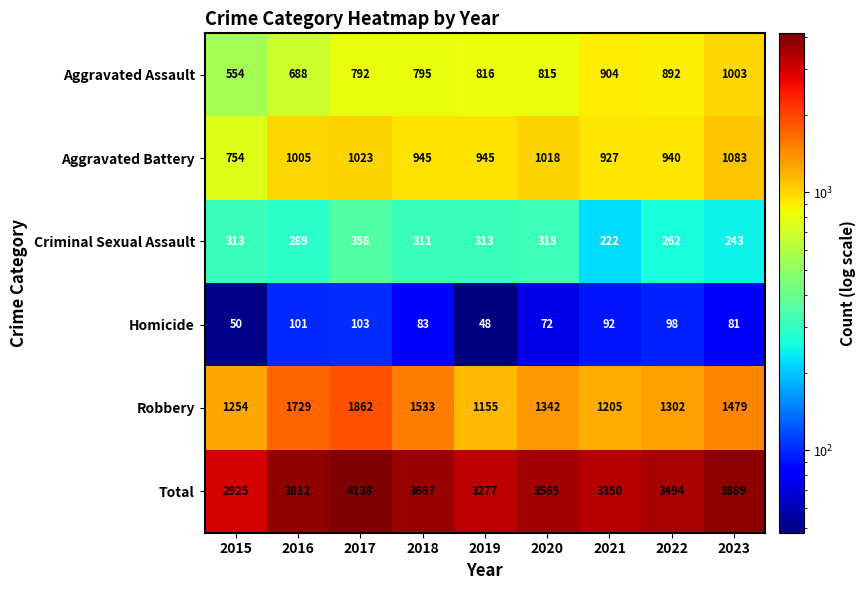

What is the sum of the Aggravated Assault values at 2019 and 2018?

1611